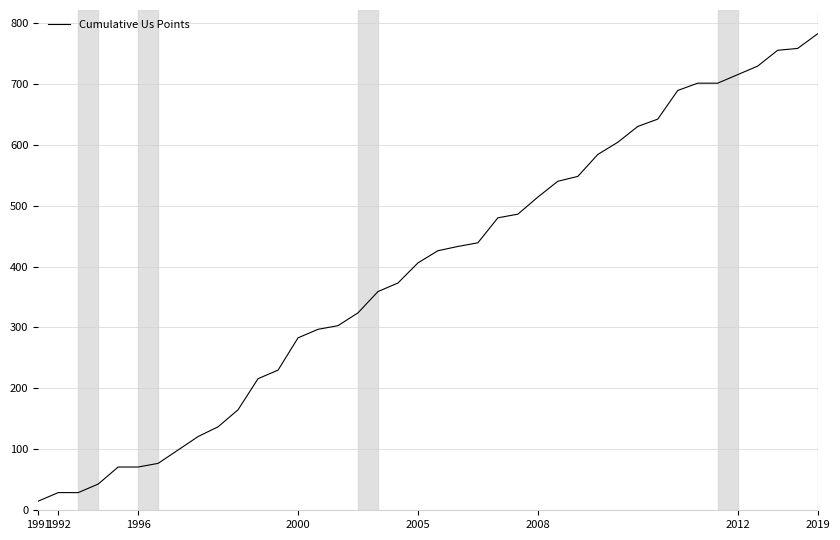

Count the number of categories in the chart.

40